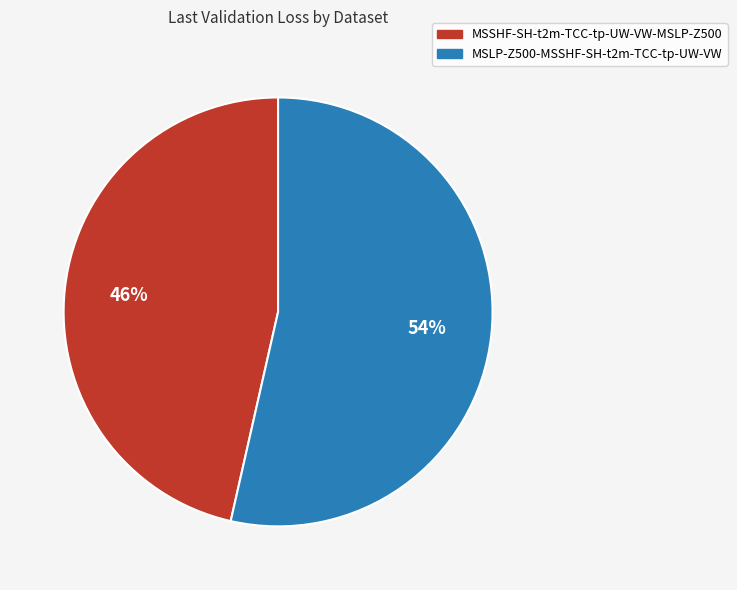

To the nearest percent, what is the combined percentage of MSSHF-SH-t2m-TCC-tp-UW-VW-MSLP-Z500 and MSLP-Z500-MSSHF-SH-t2m-TCC-tp-UW-VW?

100%